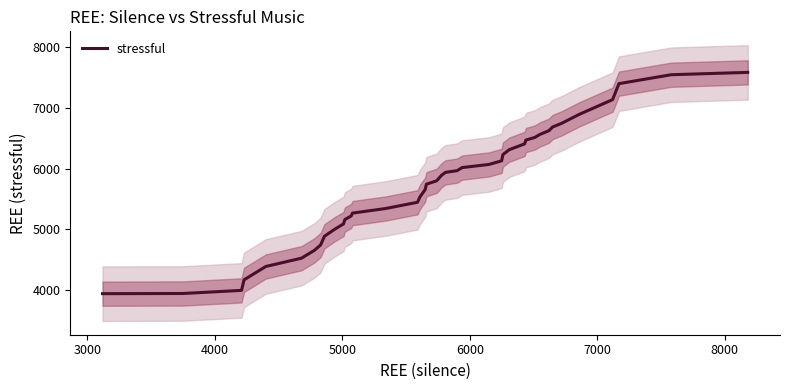

What is the maximum value for stressful?

7588.6